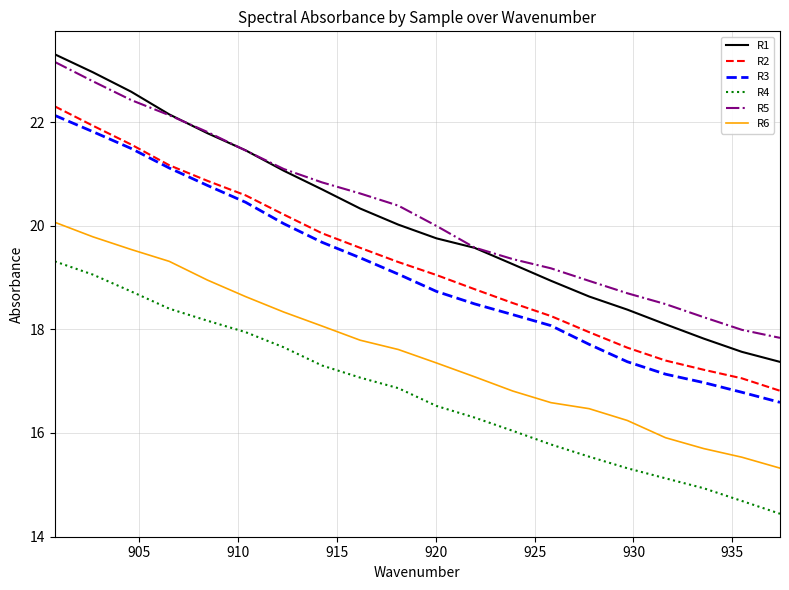

True or false: R3 and R6 cross at least once.

False